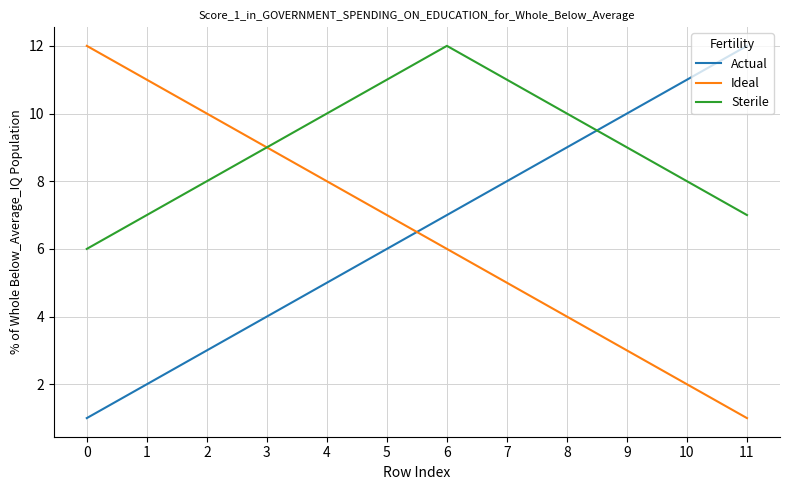

What is the maximum value shown in the chart?

12